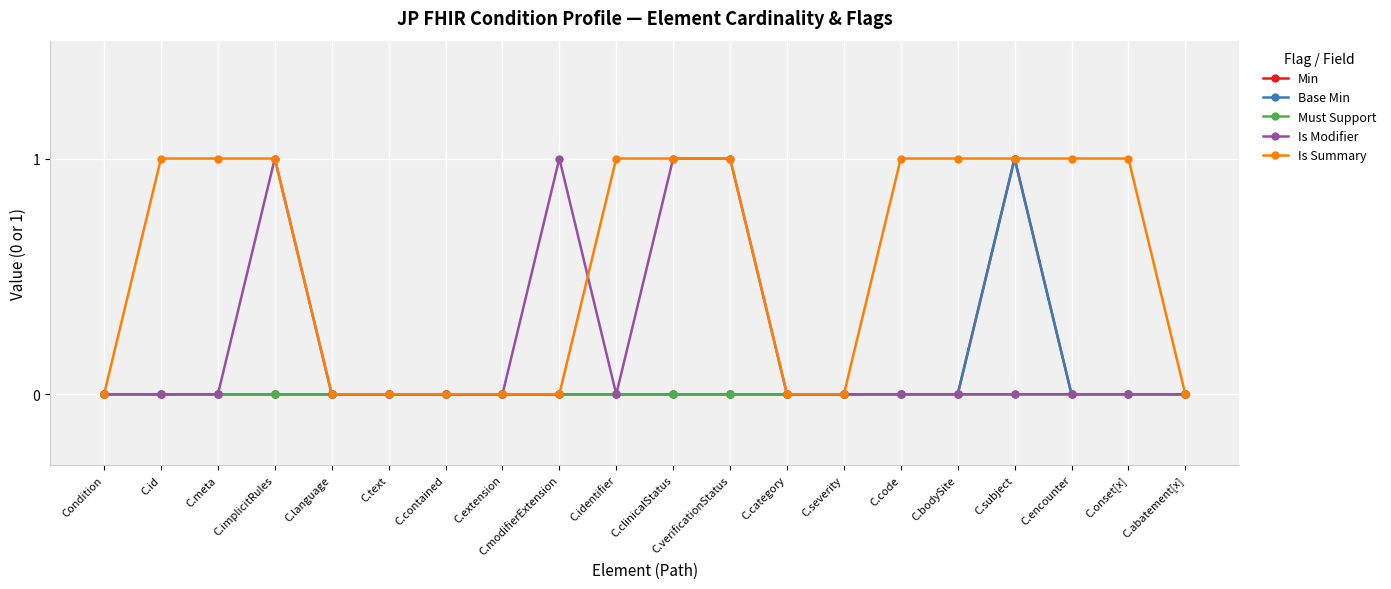

What is the maximum value shown in the chart?

1